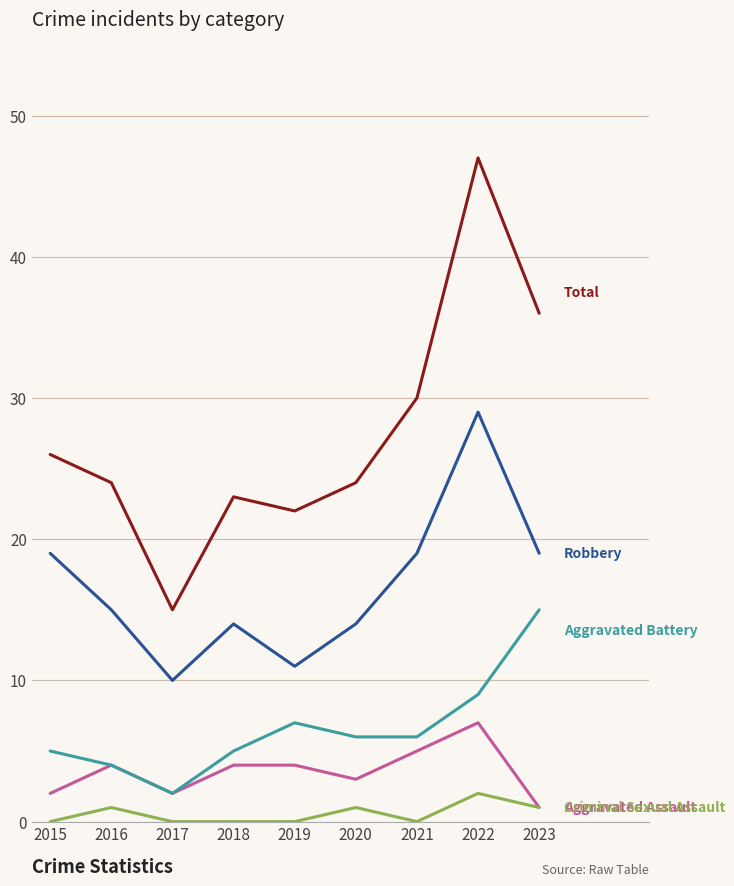

Does the chart have visible grid lines?

Yes